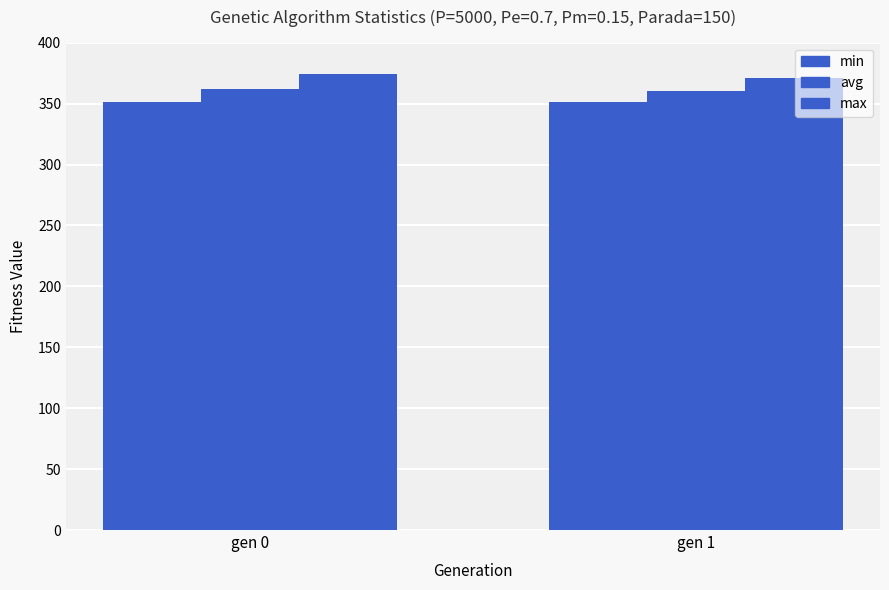

How many values in the max series exceed 374?

1